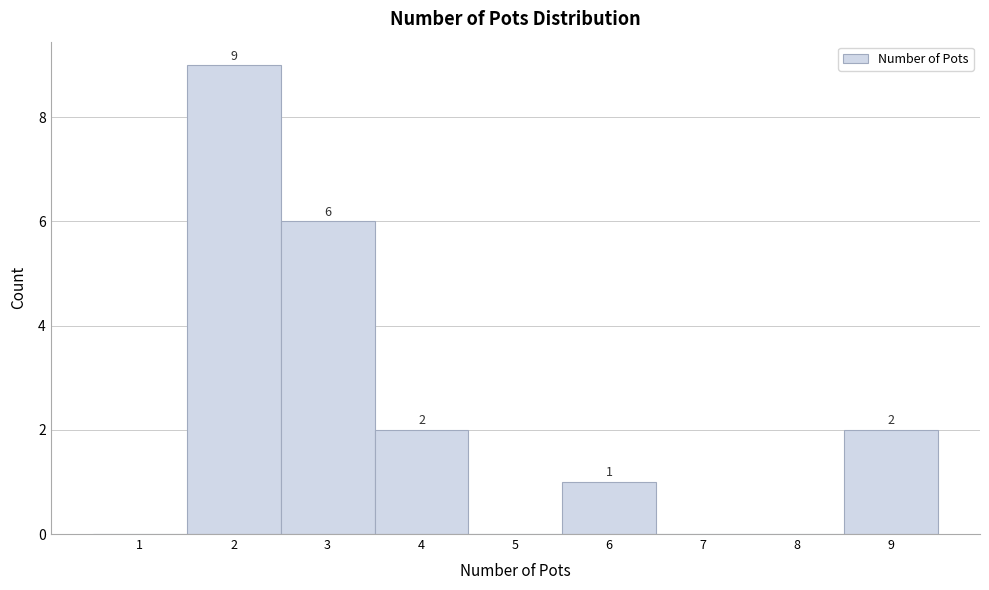

Which range on the x-axis has the tallest bar?

1.5 to 2.5